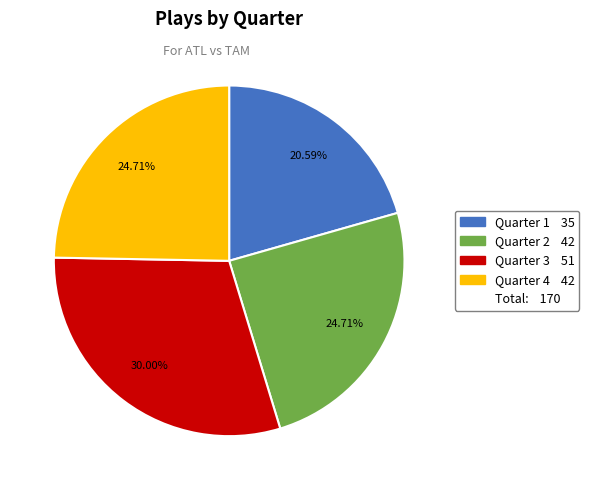

Is there a majority slice in this chart?

No